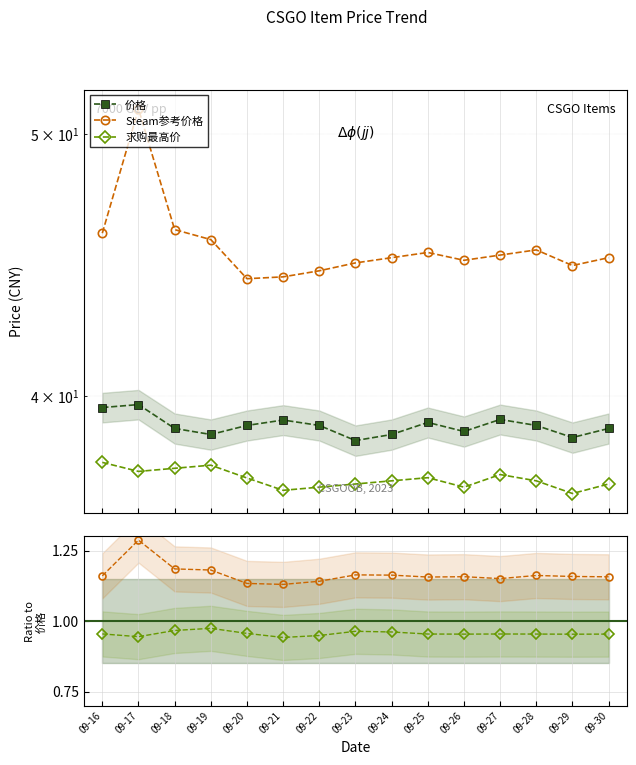

What is the approximate value of Steam参考价格 at 09-29?

1.2